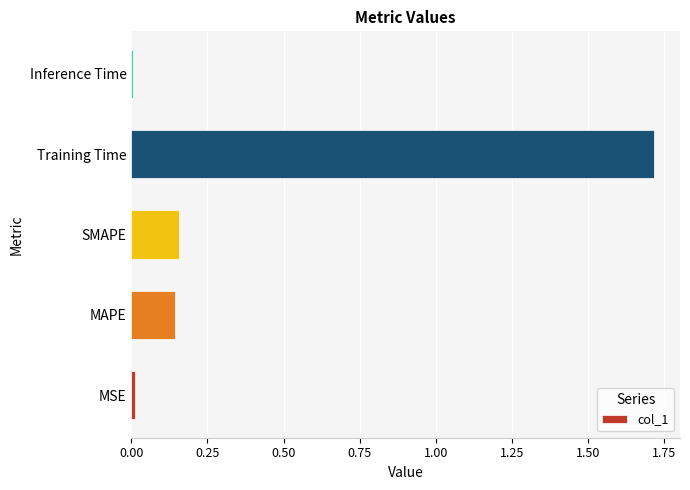

What is the change in value from MAPE to Training Time?

+1.6